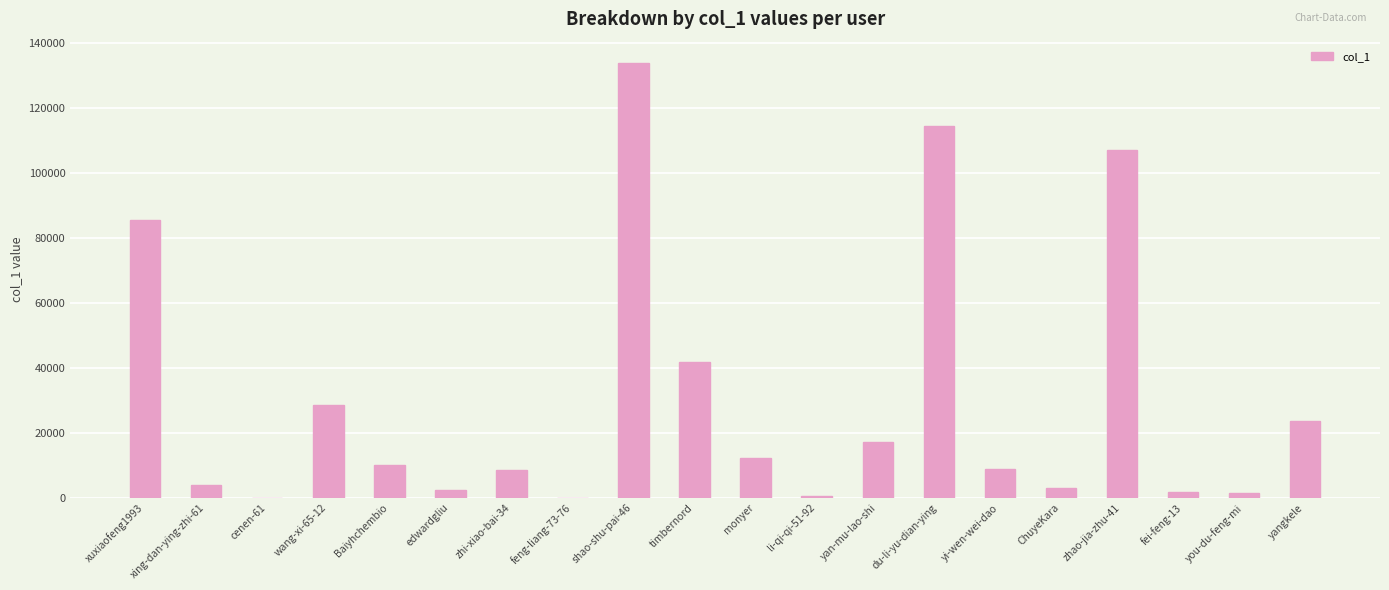

What is the greatest value displayed?

133693